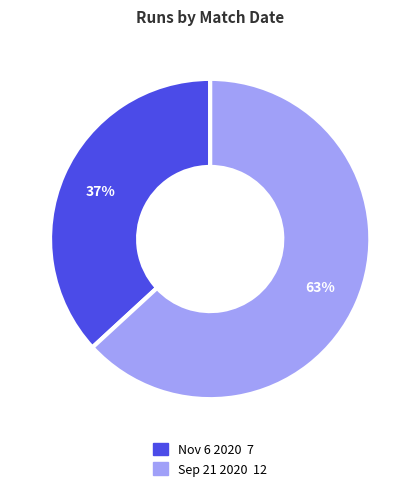

The Nov 6 2020 slice represents 37% of the pie. True or false?

True